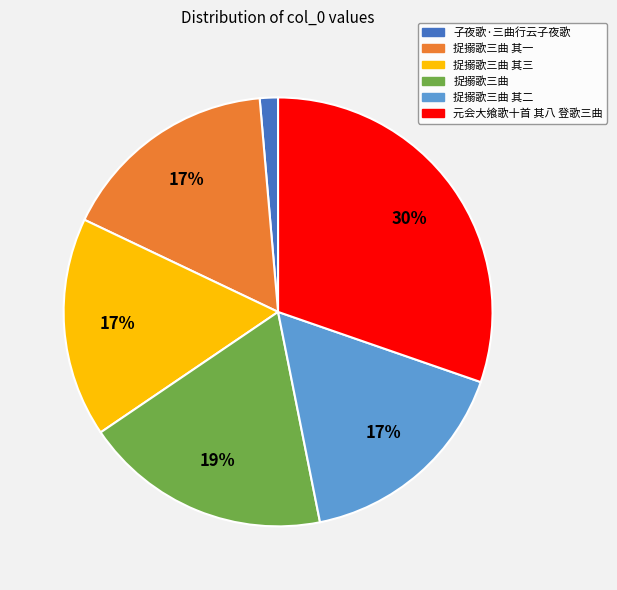

Between 捉搦歌三曲 其三 and 子夜歌·三曲行云子夜歌, which is larger?

捉搦歌三曲 其三